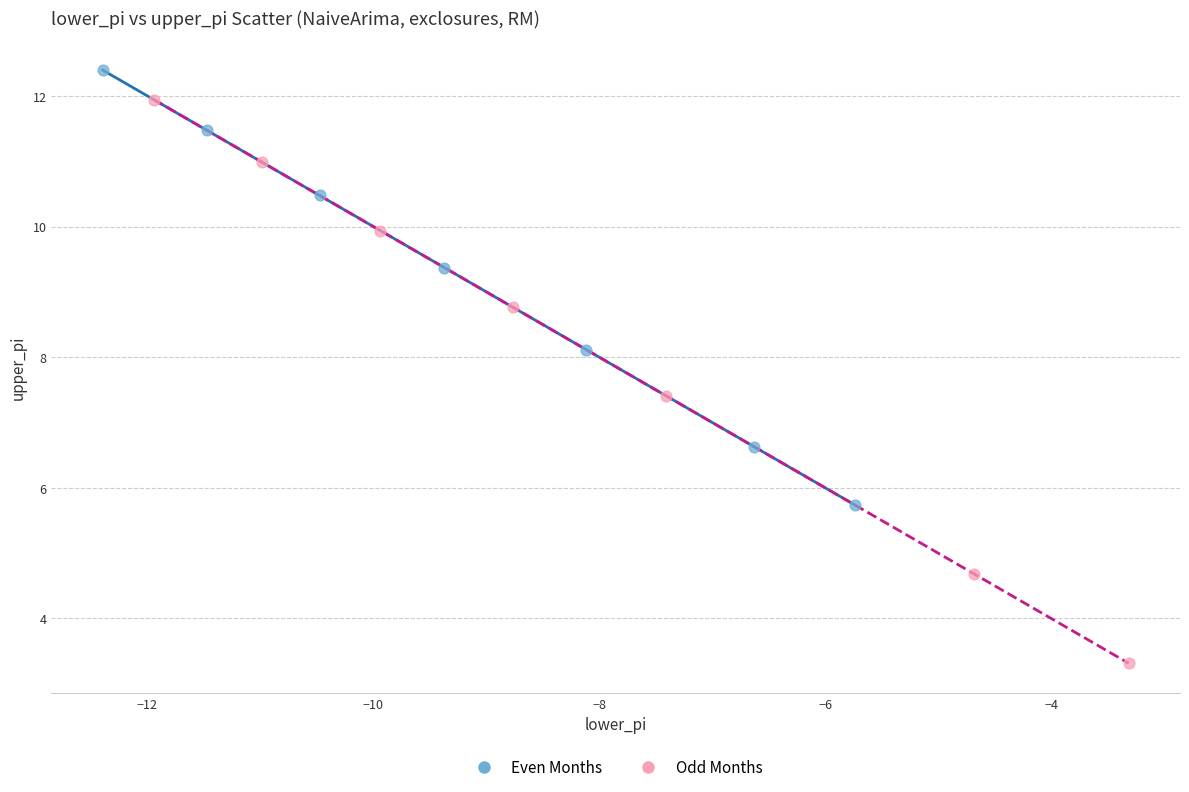

Which series contains the highest Y value?

Even Months